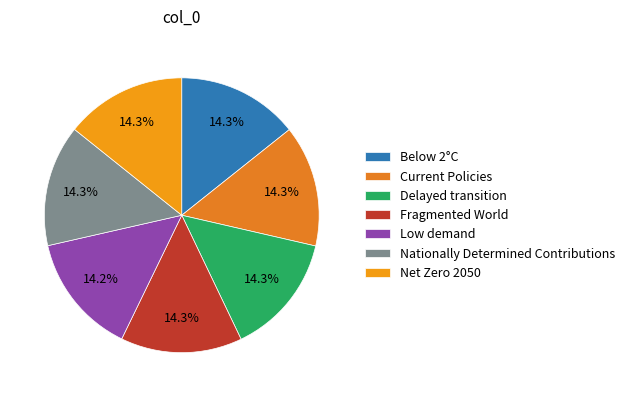

How many slices are in this pie chart?

7